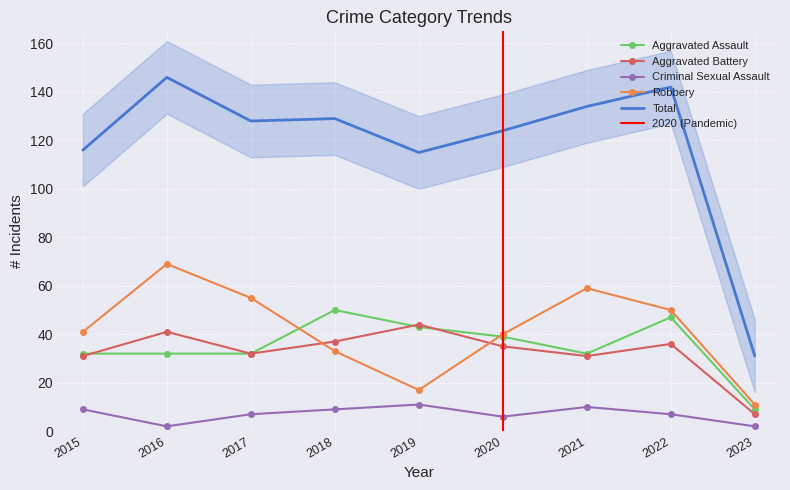

What is the value of the Total point at the 8th from the left?

142